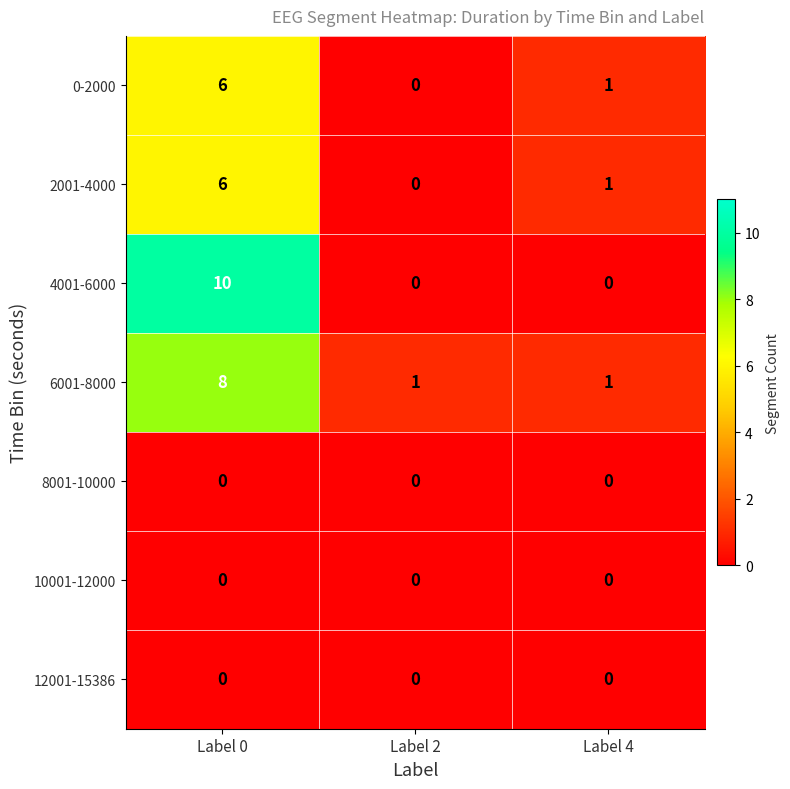

At which category is the sum across all series the highest?

Label 0